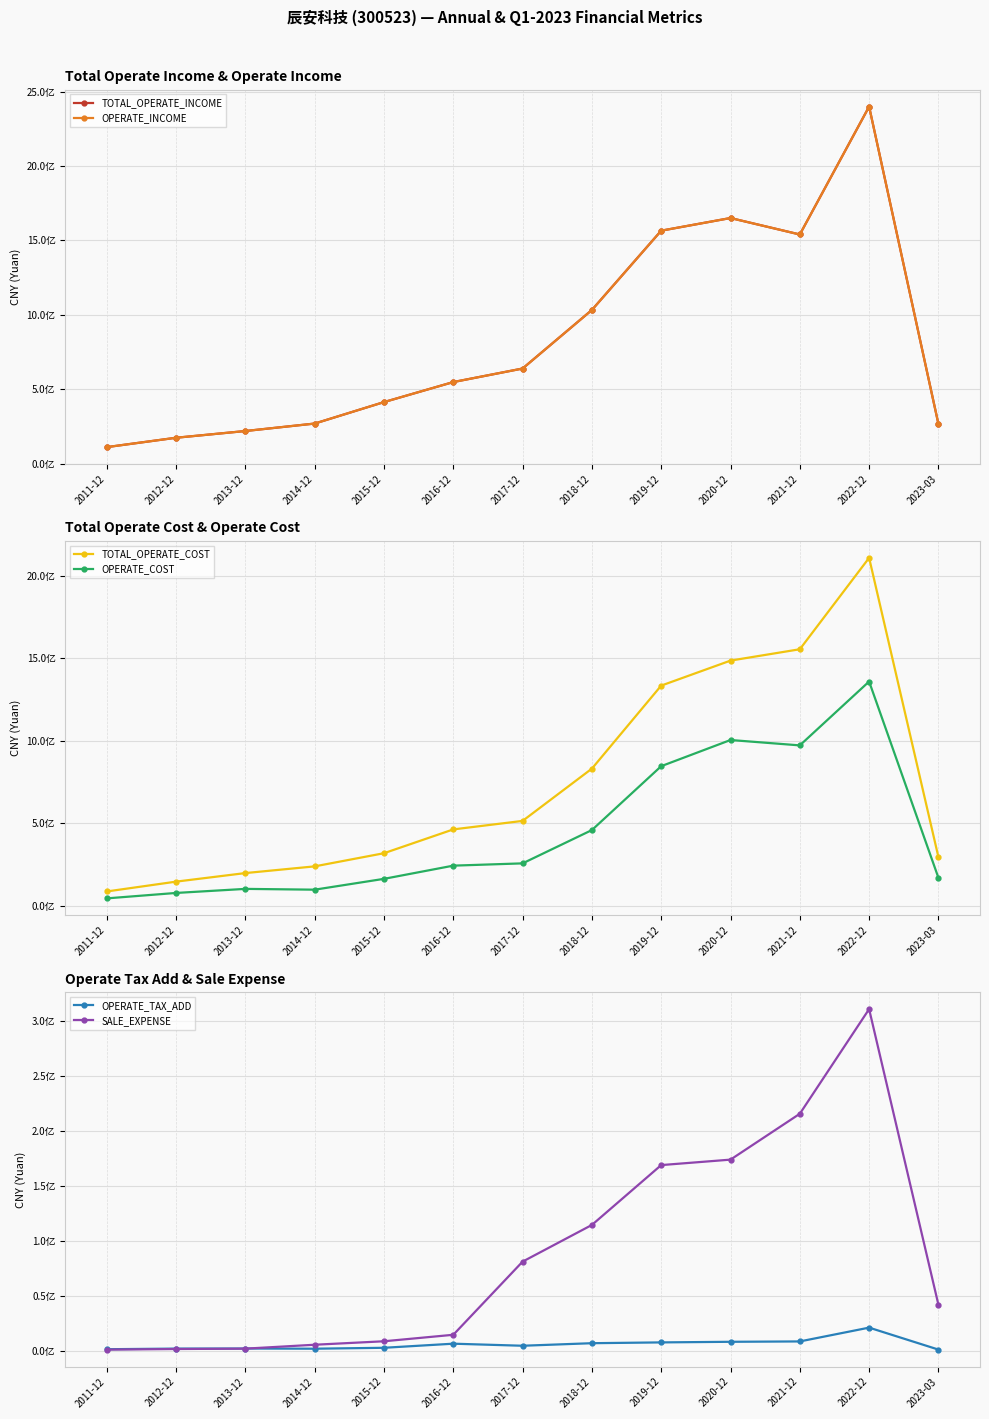

What is the average value of the OPERATE_INCOME series?

832406842.7